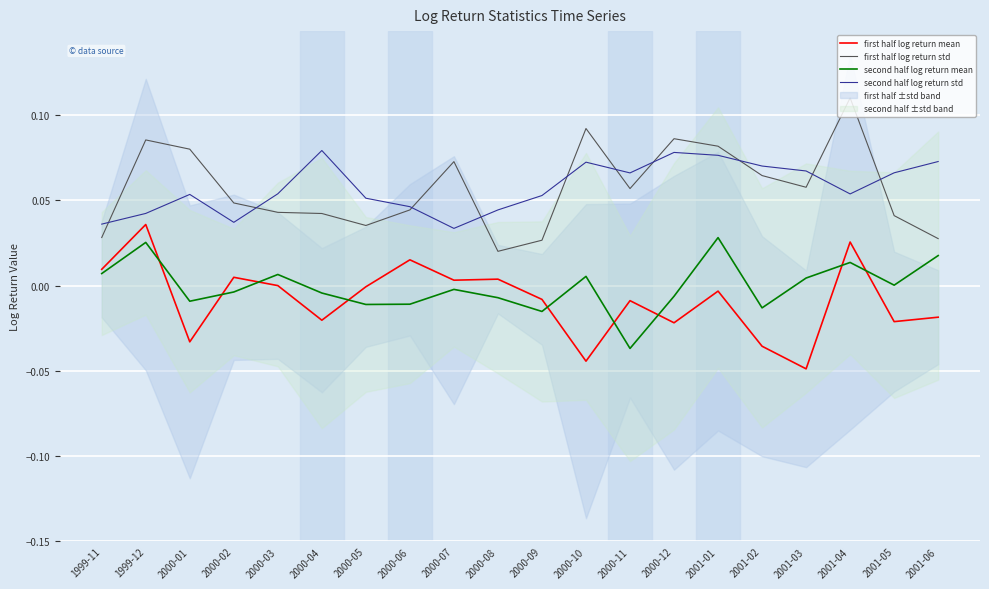

Which series changed the most between 2000-03 and 2001-04?

first half log return std